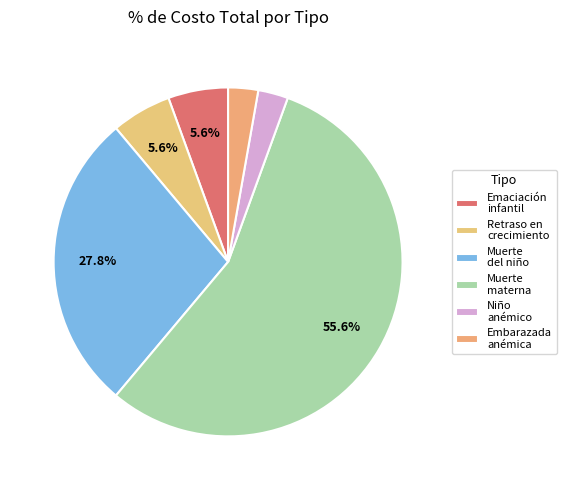

True or false: Muerte materna accounts for 56% of the total.

True